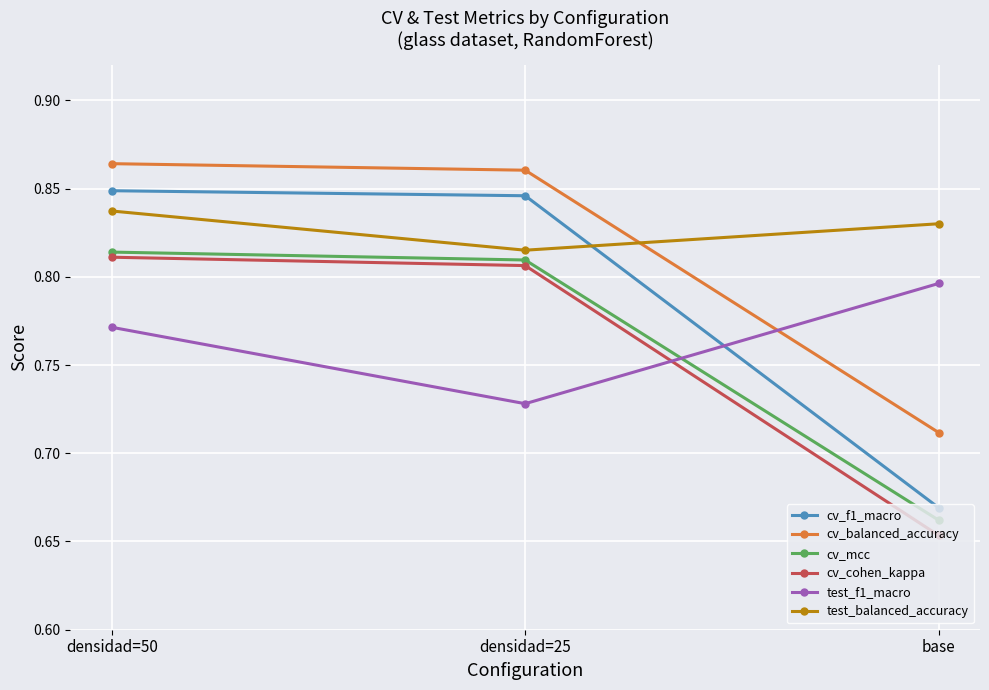

What is the spread (max minus min) of values at densidad=25?

0.1